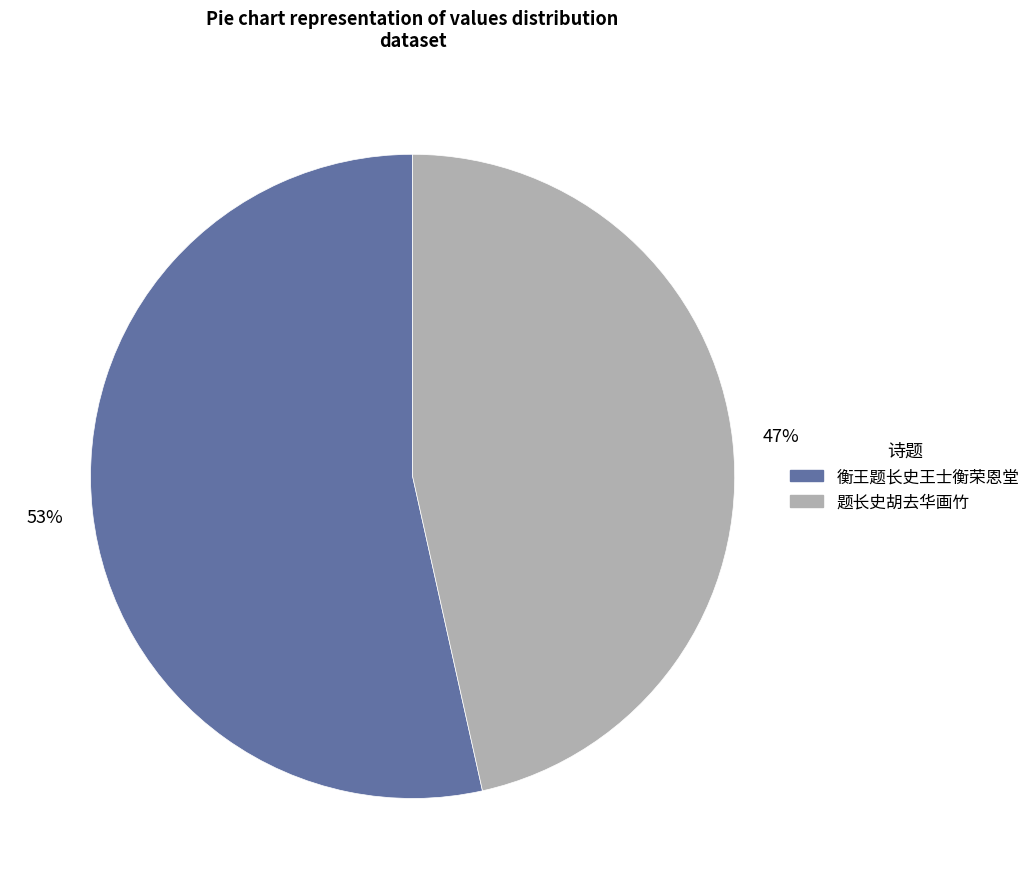

Which has a higher value, 衡王题长史王士衡荣恩堂 or 题长史胡去华画竹?

衡王题长史王士衡荣恩堂